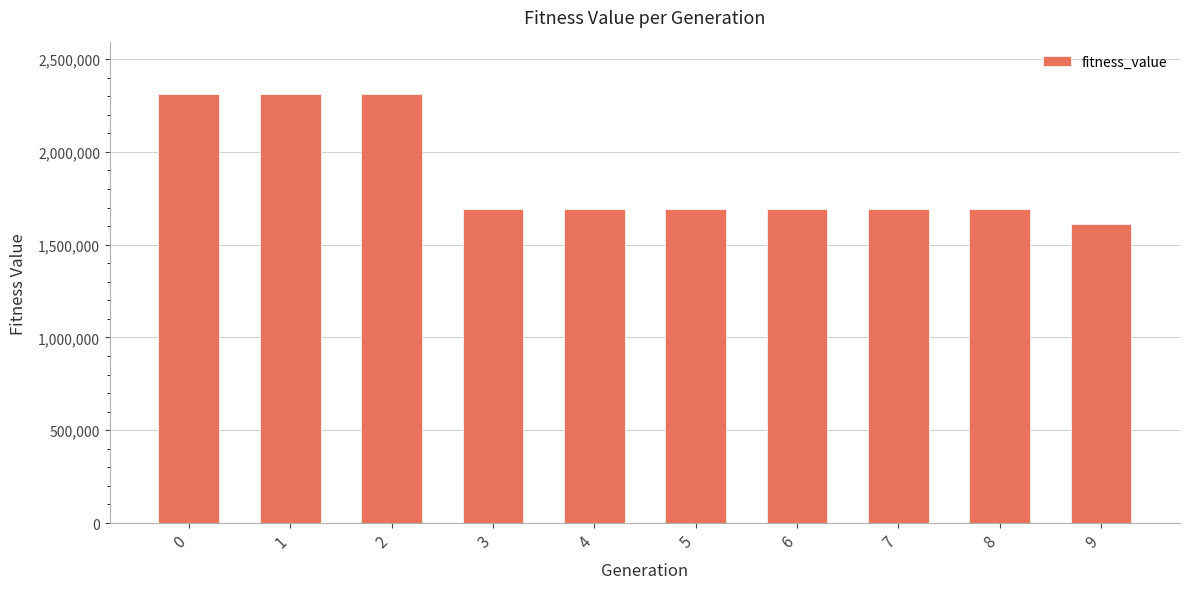

Reading right to left, what are all the values shown in this chart?

9=1611390.1	8=1689513.4	7=1689513.4	6=1689513.4	5=1689513.4	4=1689513.4	3=1689513.4	2=2312114.6	1=2312114.6	0=2312114.6